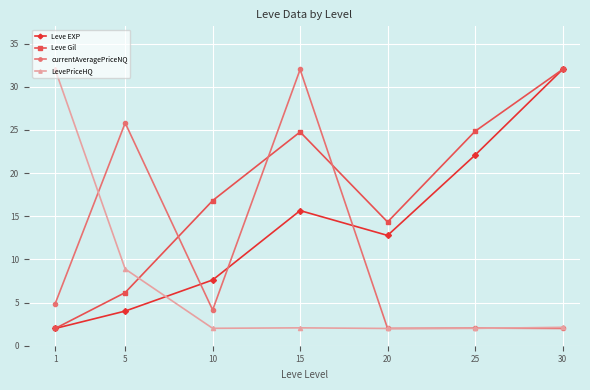

Which series has the largest total across all categories?

Leve Gil